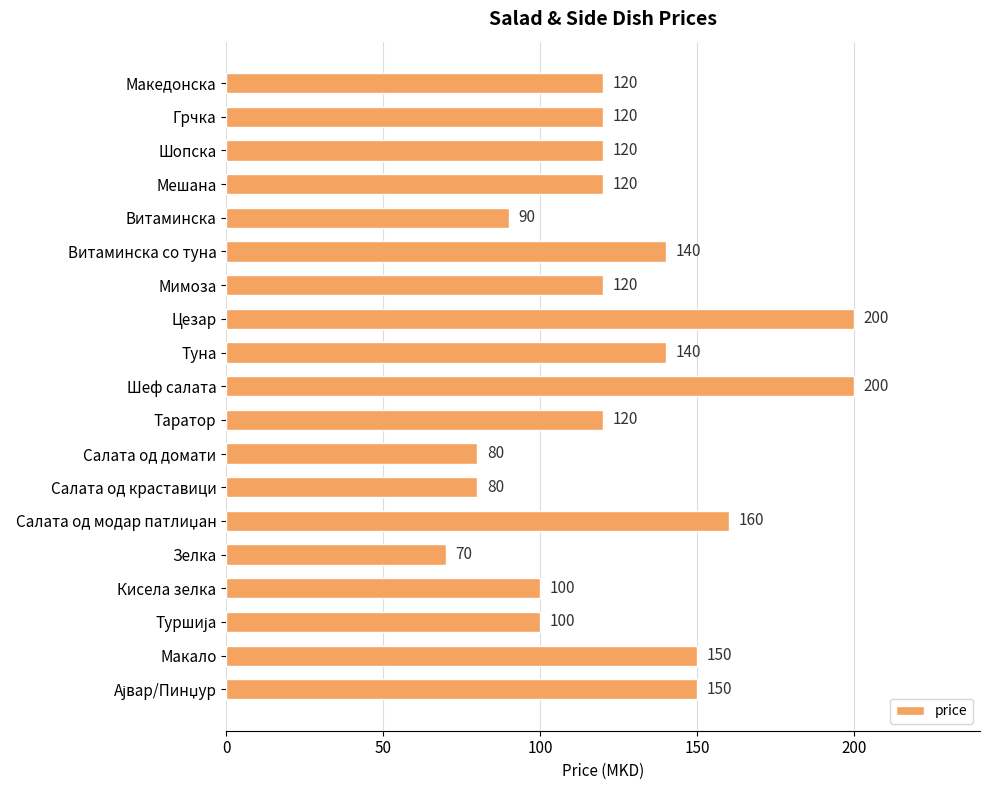

True or false: the data shows 90 at Витаминска.

True